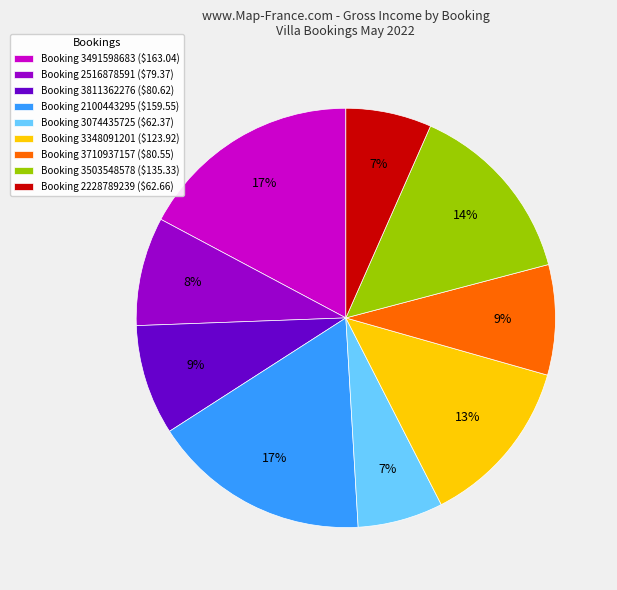

Is it true that Booking 2100443295 ($159.55) is 17% of the pie?

True